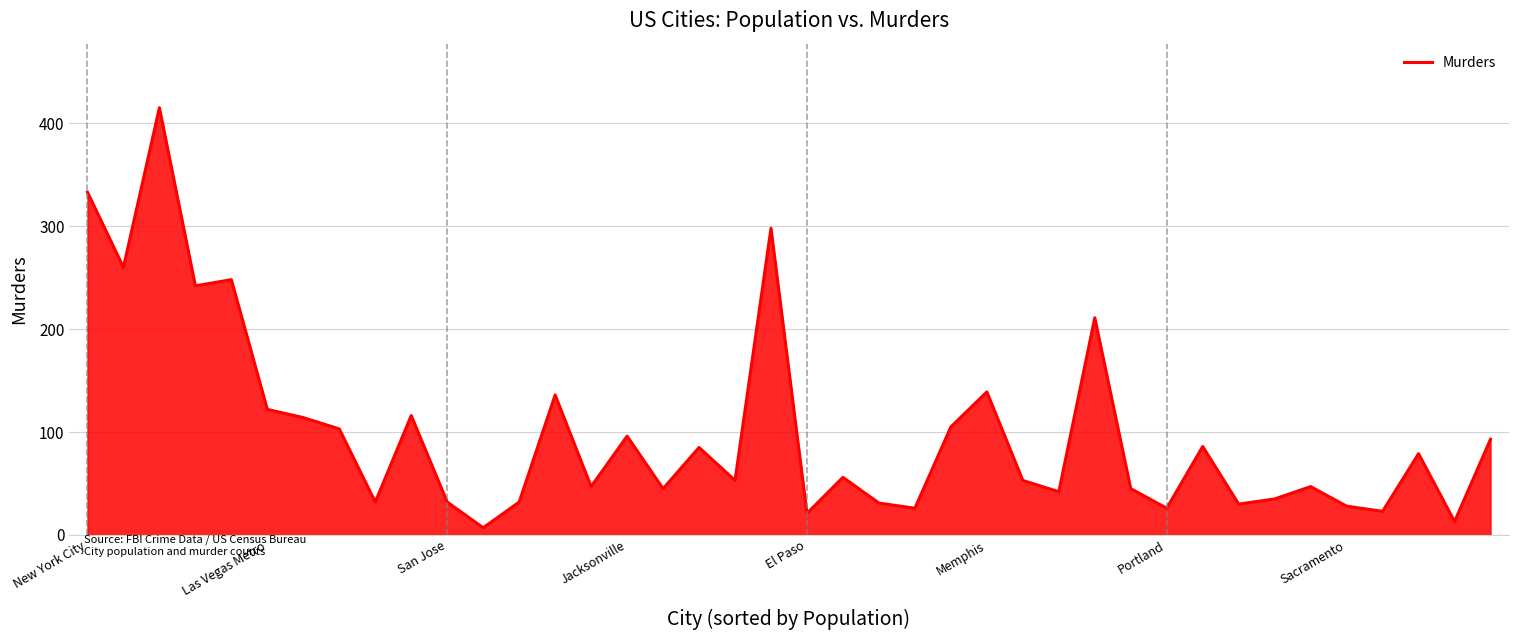

What is the difference between the maximum and minimum values?

408